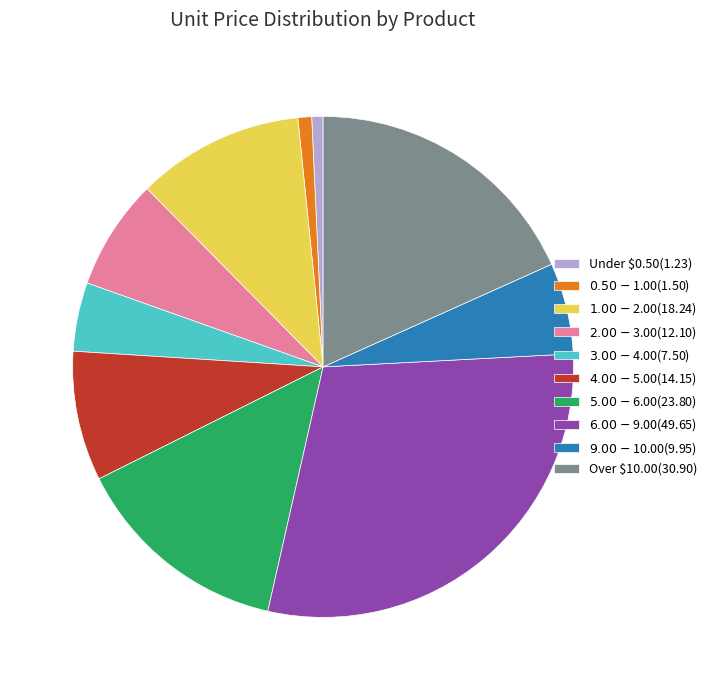

Is it true that Over $10.00(30.90) is 18% of the pie?

True